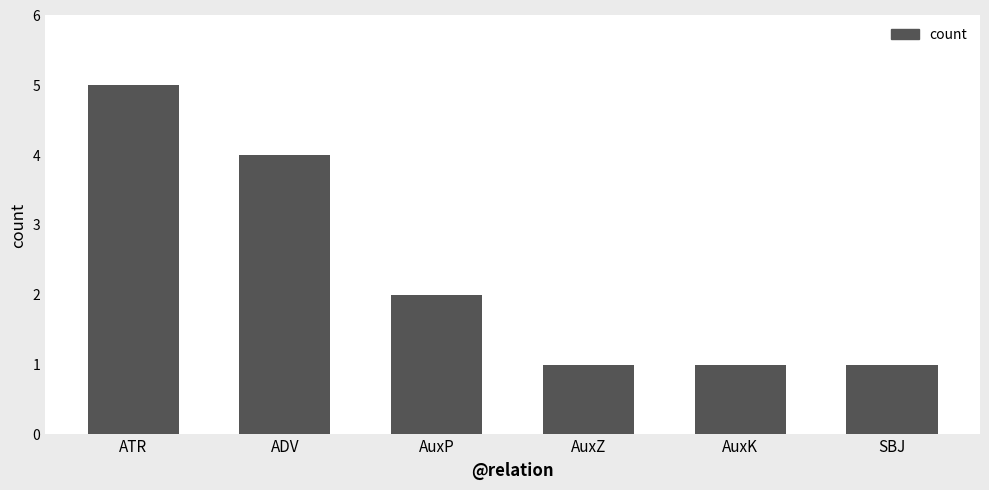

What is the average value?

2